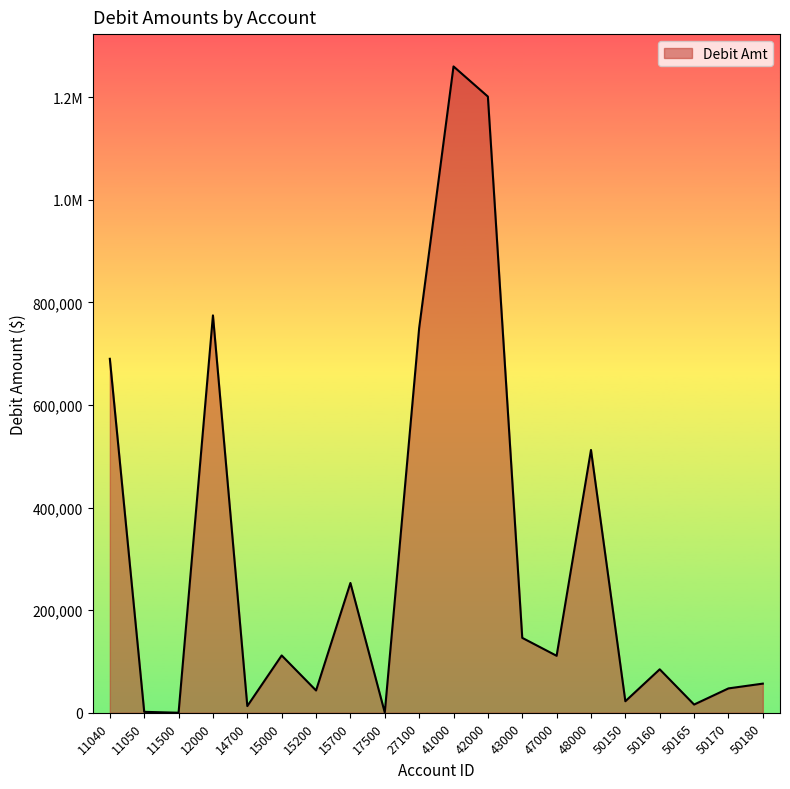

Does the chart have visible grid lines?

No